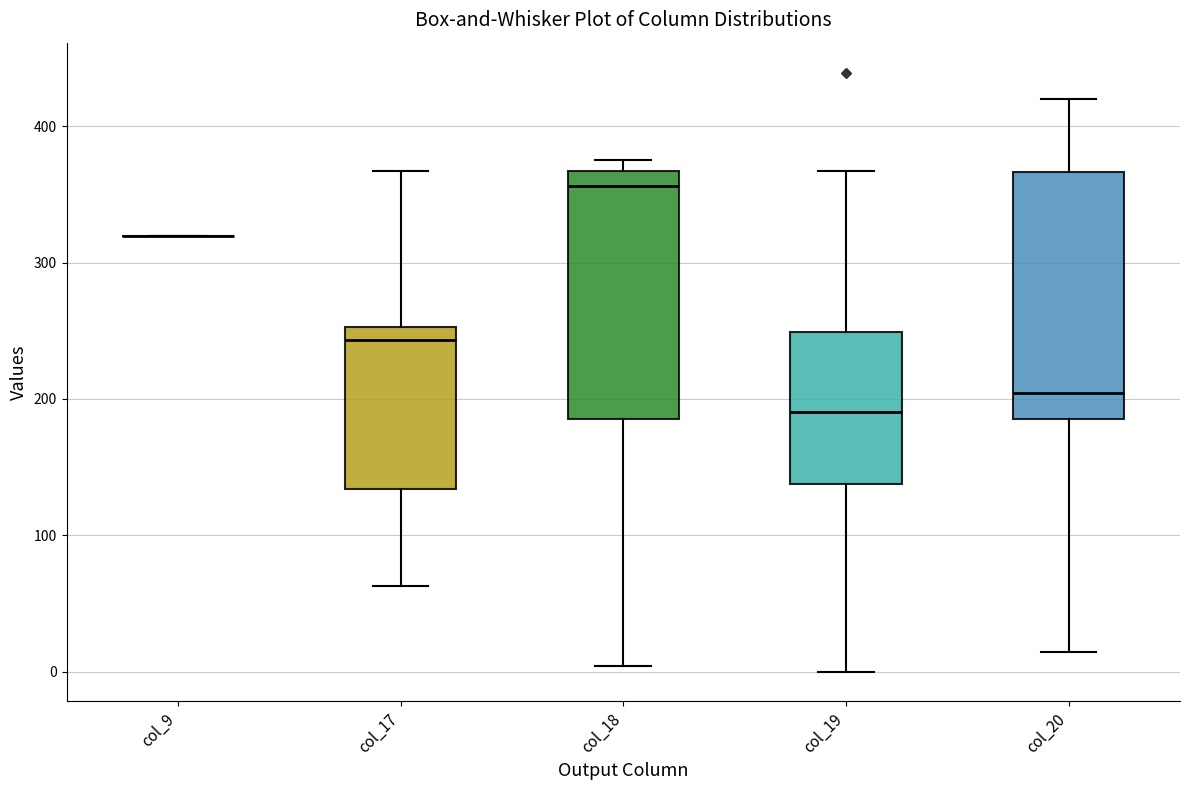

Reading left to right, read every box against the y-axis: the position of its median line, the range the box covers, and the ends of its whiskers. The values are not printed on the chart, so give them approximately, as read against the axis.

col_9: box collapsed to a line at 320, whiskers 320 to 320
col_17: median 240, box 130 to 250, whiskers 60 to 370
col_18: median 360, box 190 to 370, whiskers 0 to 380
col_19: median 190, box 140 to 250, whiskers 0 to 370
col_20: median 200, box 190 to 370, whiskers 10 to 420